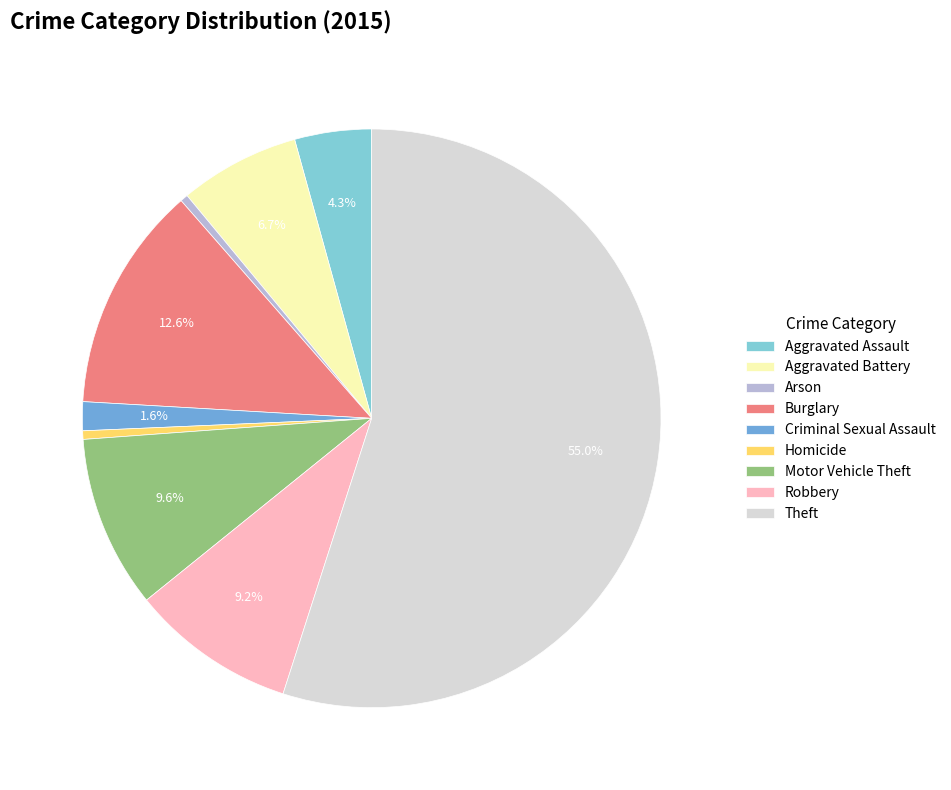

What is the ratio of the value at Arson to the value at Homicide?

0.9